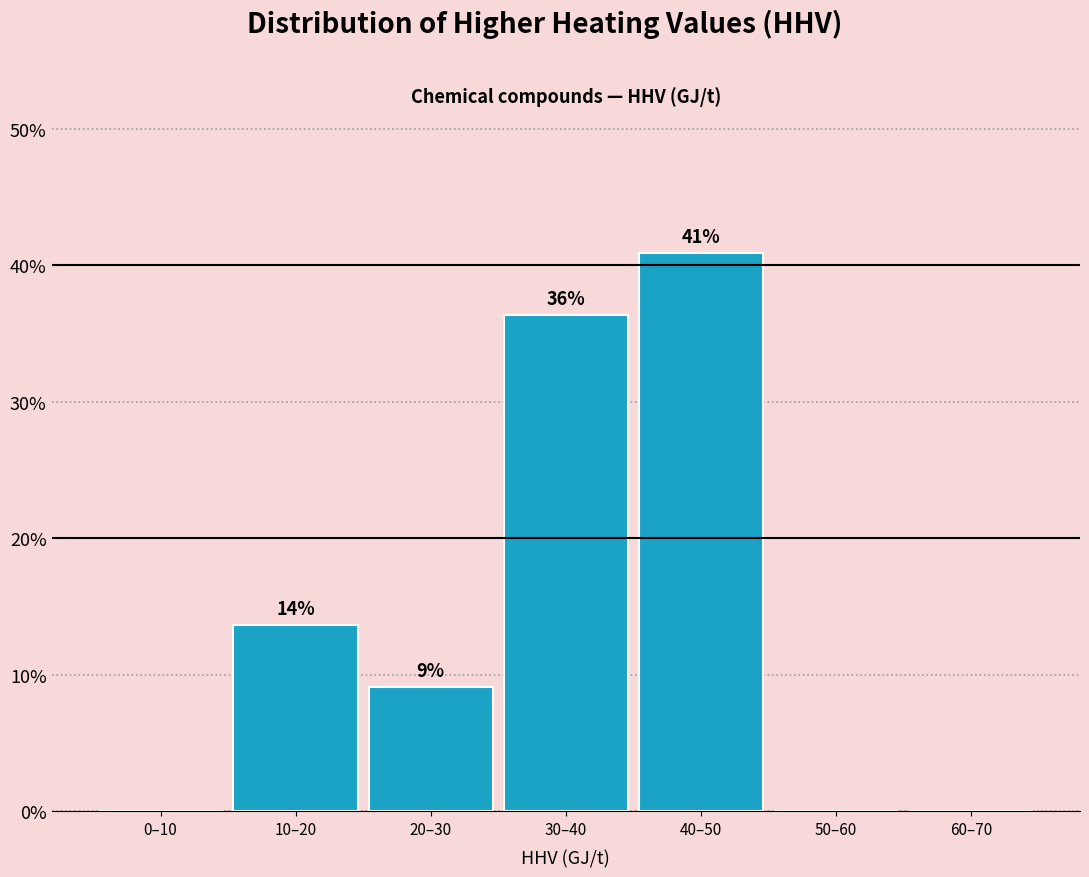

Are the bars horizontal?

No